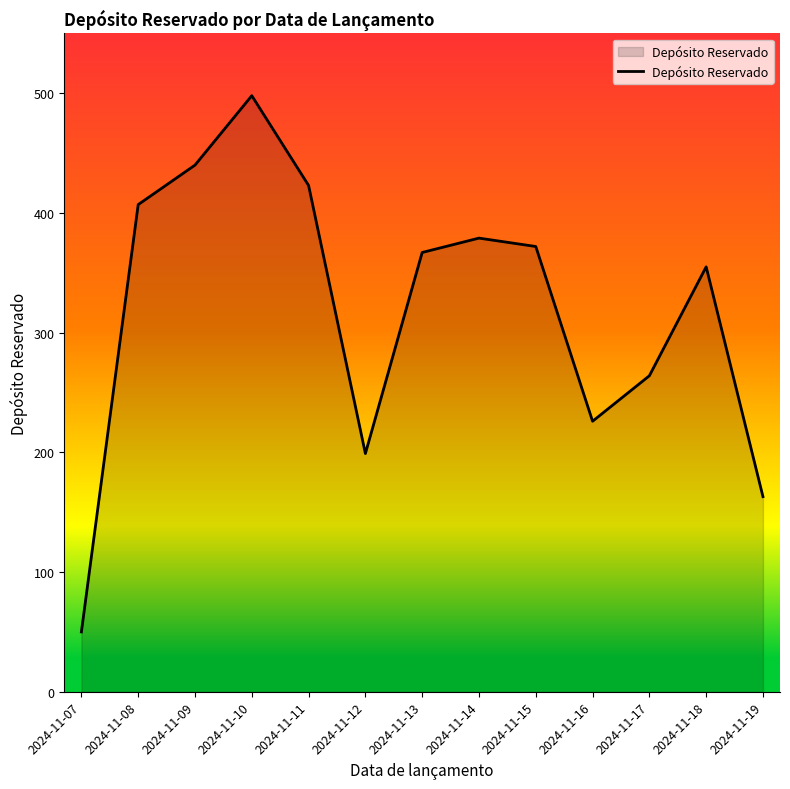

Which label corresponds to the largest value in the chart?

2024-11-10